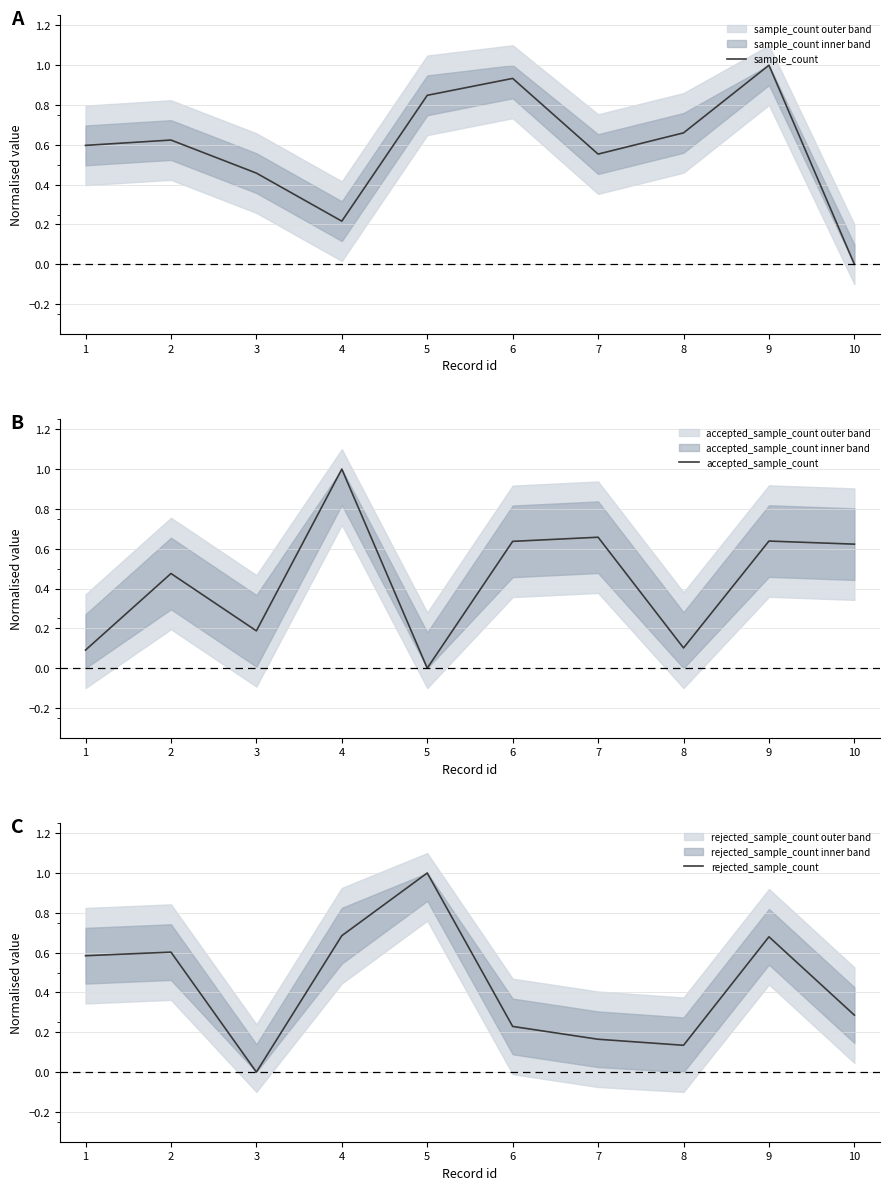

Reading left to right, extract all data points from this chart.

sample_count: 1=0.6	2=0.6	3=0.5	4=0.2	5=0.8	6=0.9	7=0.6	8=0.7	9=1.0	10=0.0
accepted_sample_count: 1=0.1	2=0.5	3=0.2	4=1.0	5=0.0	6=0.6	7=0.7	8=0.1	9=0.6	10=0.6
rejected_sample_count: 1=0.6	2=0.6	3=0.0	4=0.7	5=1.0	6=0.2	7=0.2	8=0.1	9=0.7	10=0.3